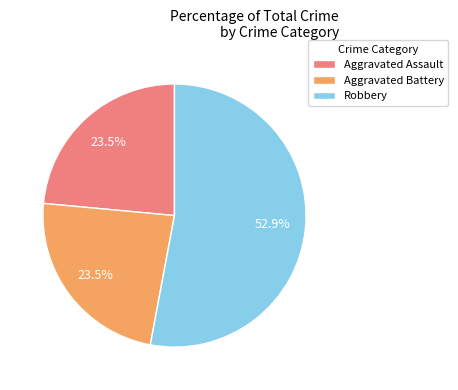

Approximately how many times larger is the value at Aggravated Assault compared to Aggravated Battery?

1.0